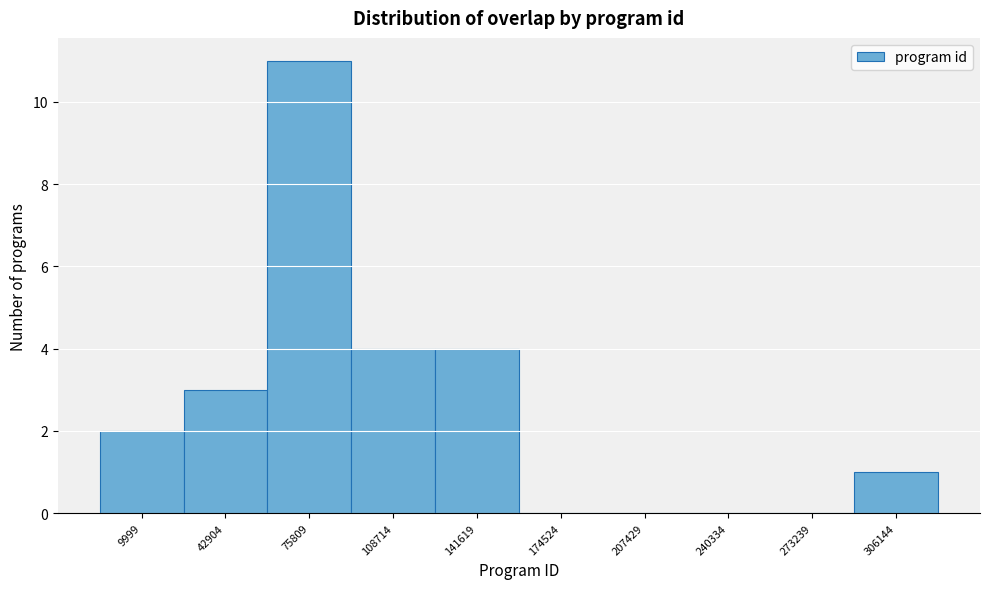

Reading right to left, transcribe all the data shown in this chart.

306144=1	273239=0	240334=0	207429=0	174524=0	141619=4	108714=4	75809=11	42904=3	9999=2